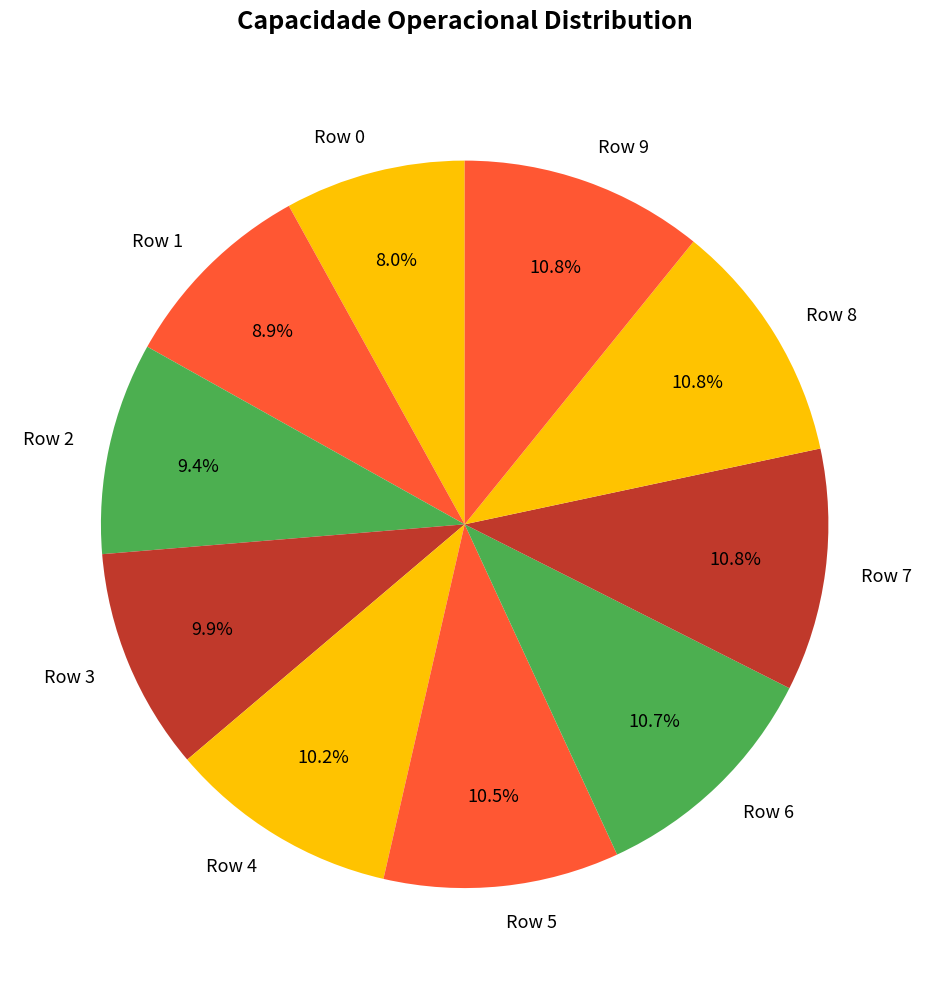

To the nearest percent, what portion does Row 9 represent?

11%